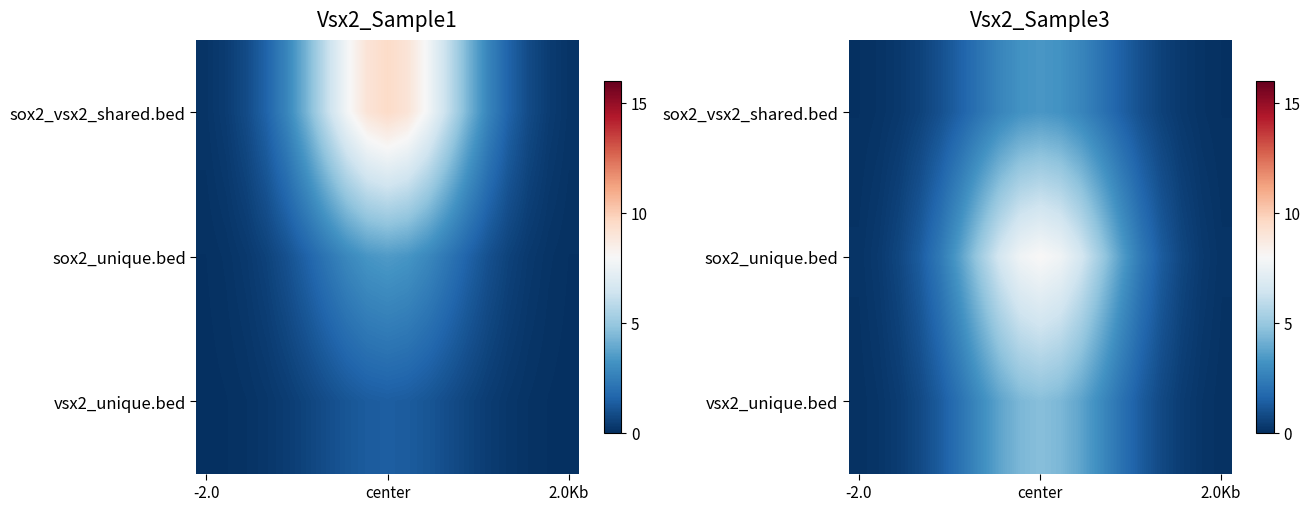

What is the average value of the sox2_unique.bed series?

3.4